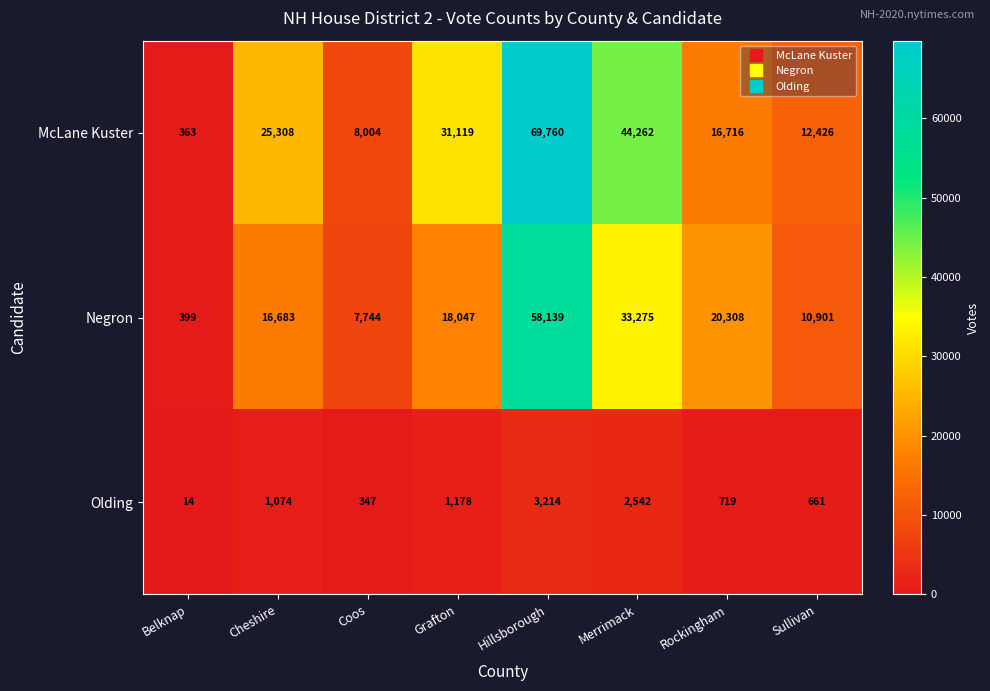

List the series in order of their peak value, lowest first.

Olding, Negron, McLane Kuster